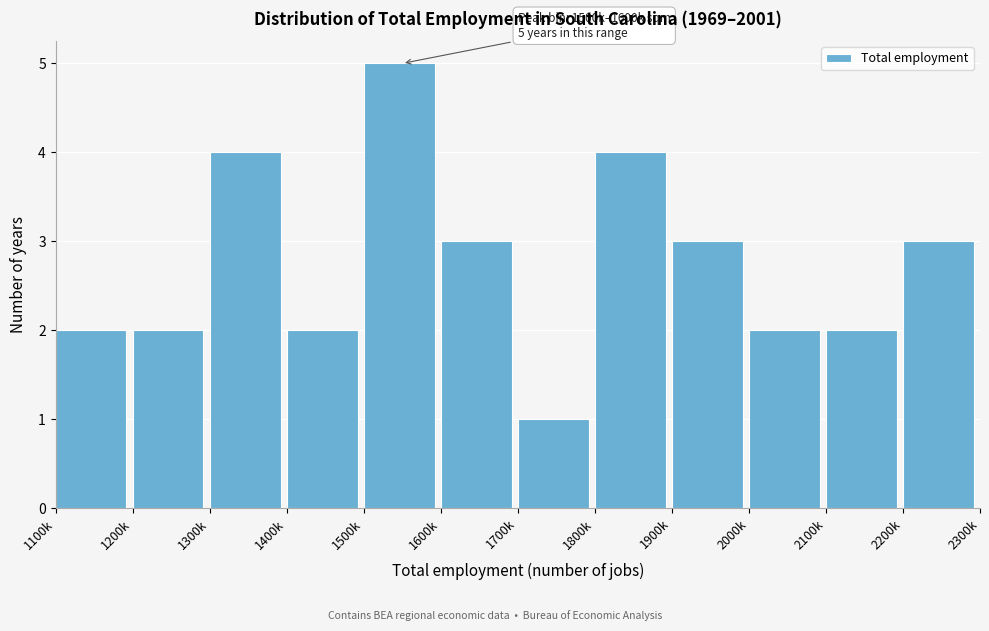

Reading left to right, transcribe all the data shown in this chart.

1100k=2	1200k=2	1300k=4	1400k=2	1500k=5	1600k=3	1700k=1	1800k=4	1900k=3	2000k=2	2100k=2	2200k=3